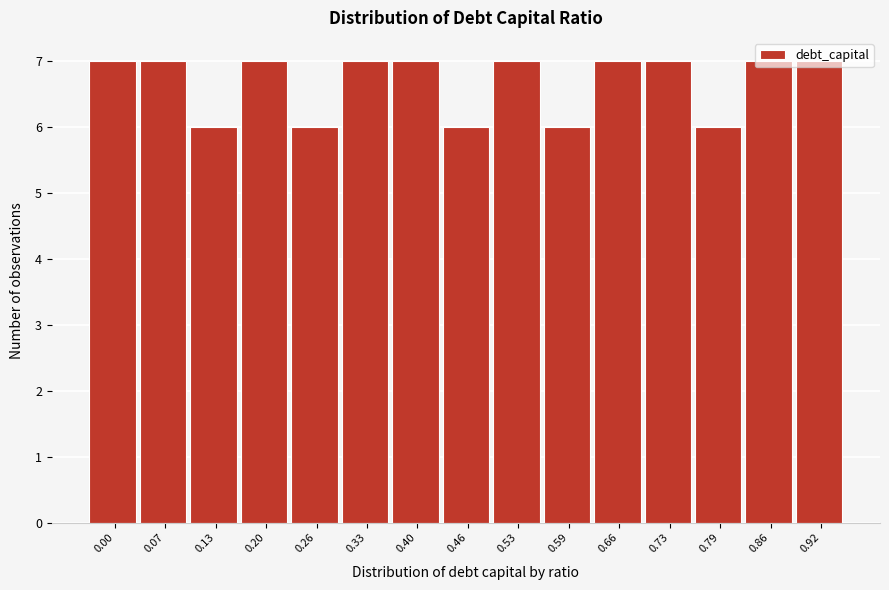

What is the value of the 1st bar from the left?

7